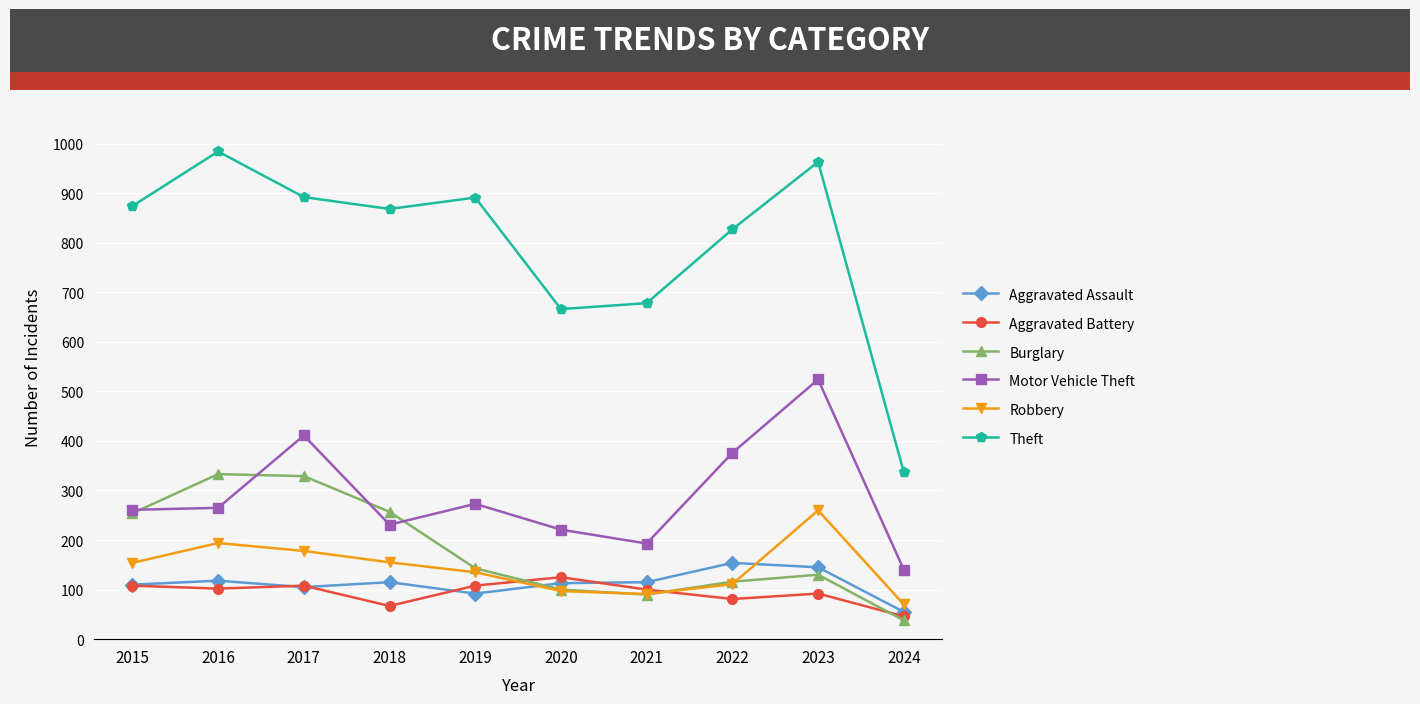

Which series has the widest spread of values?

Theft